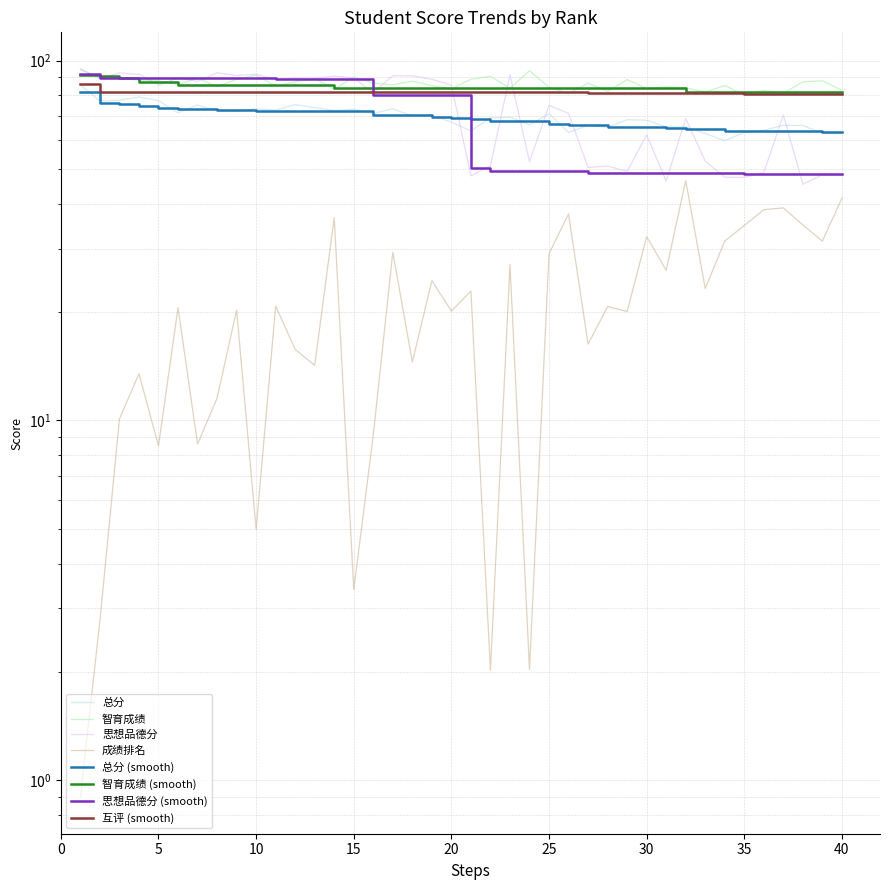

What is the highest value of the 成绩排名 series?

46.4